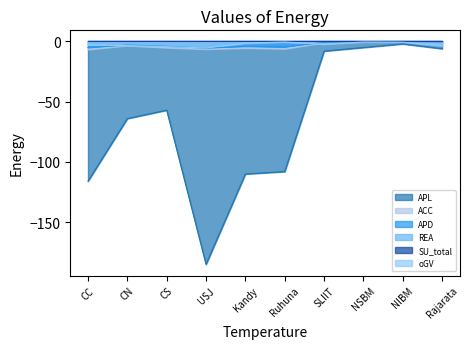

List the labels in order of REA value, largest first.

CN, CS, Kandy, SLIIT, NSBM, NIBM, Rajarata, CC, USJ, Ruhuna